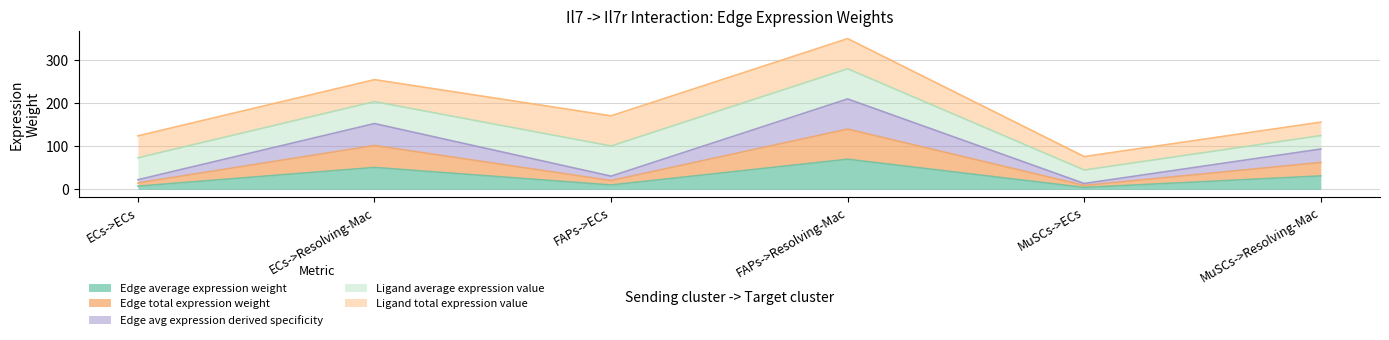

Does the chart have visible grid lines?

Yes